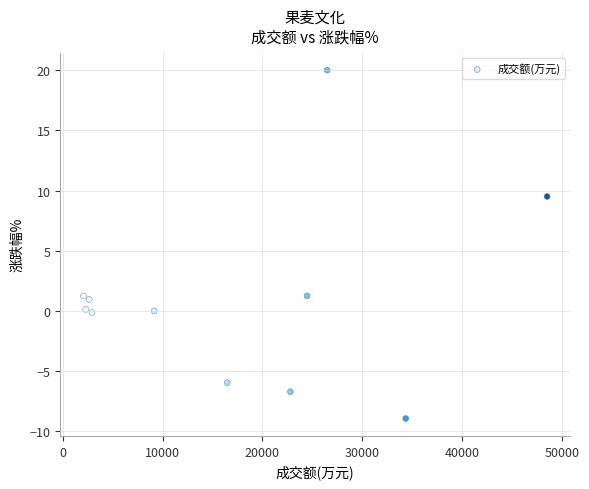

What is the average X value?

17483.3